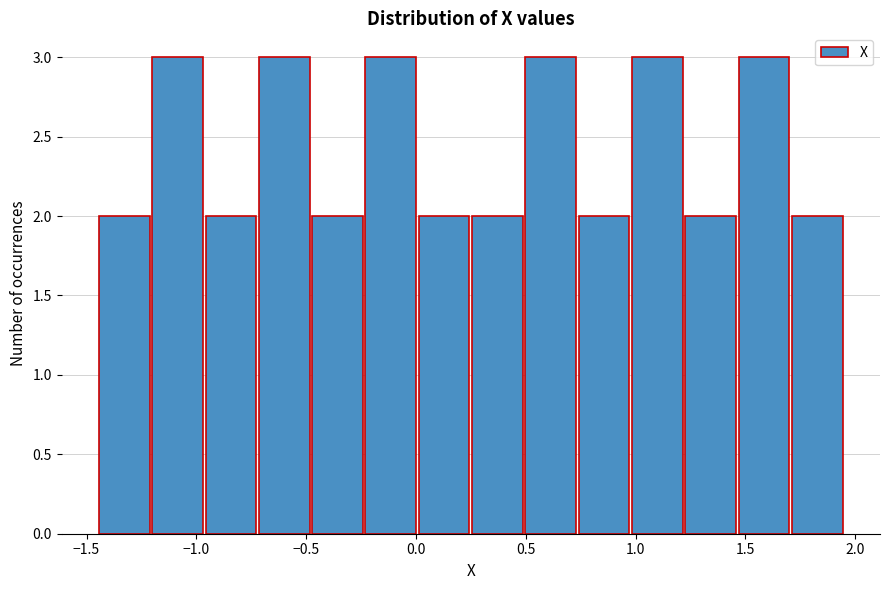

Reading left to right, list every bar in this chart as the range it spans on the x-axis followed by its height. Neither the bar edges nor the heights are printed on the chart, so give them approximately, as read against the axes.

-1.45 to -1.20: 2
-1.20 to -0.95: 3
-0.95 to -0.70: 2
-0.70 to -0.50: 3
-0.50 to -0.25: 2
-0.25 to 0.00: 3
0.00 to 0.25: 2
0.25 to 0.50: 2
0.50 to 0.75: 3
0.75 to 1.00: 2
1.00 to 1.20: 3
1.20 to 1.45: 2
1.45 to 1.70: 3
1.70 to 1.95: 2